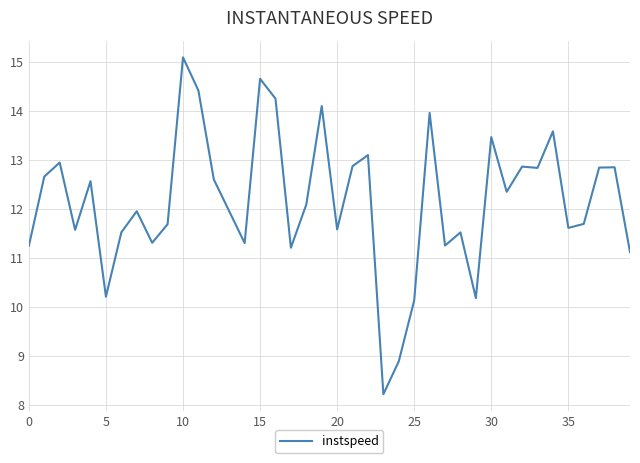

What is the difference between the maximum and minimum values?

6.9